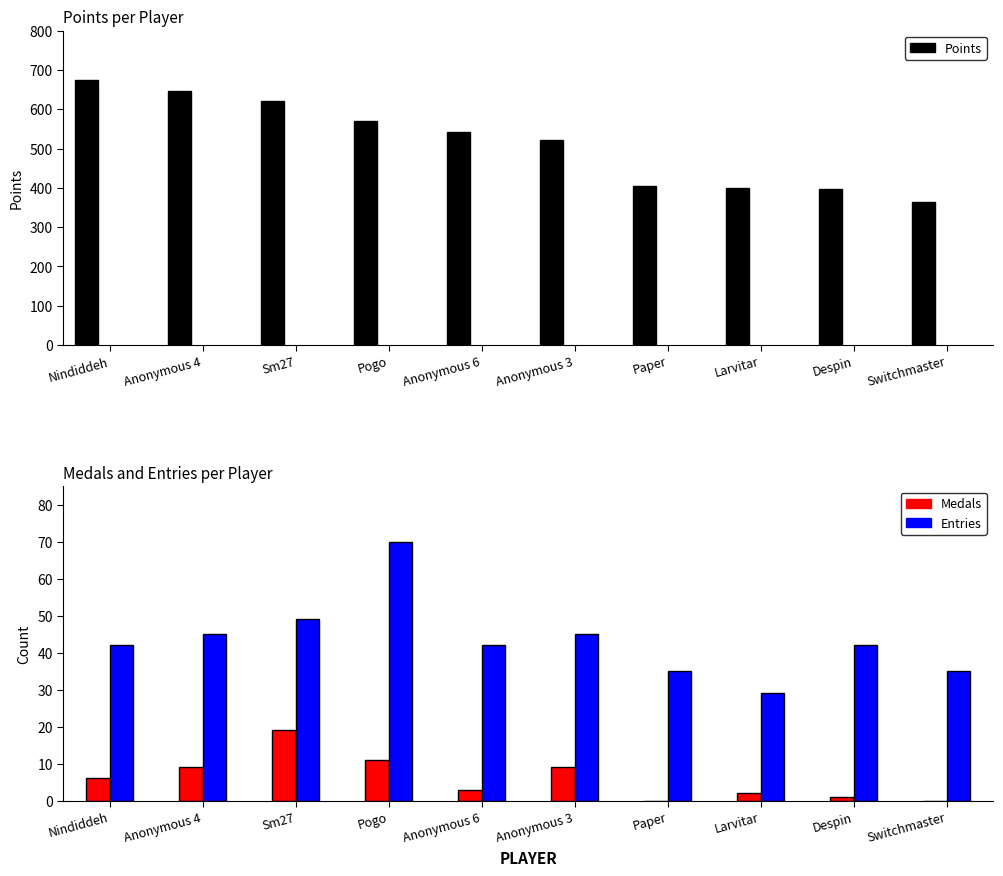

What is the sum of all Points values?

5142